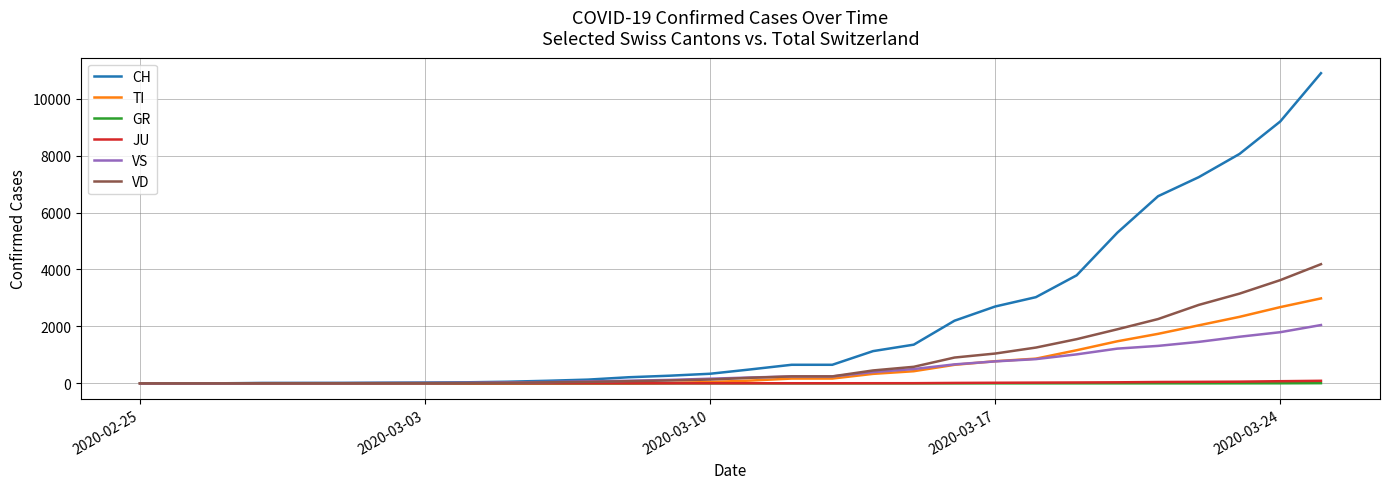

Which series has the widest spread of values?

CH